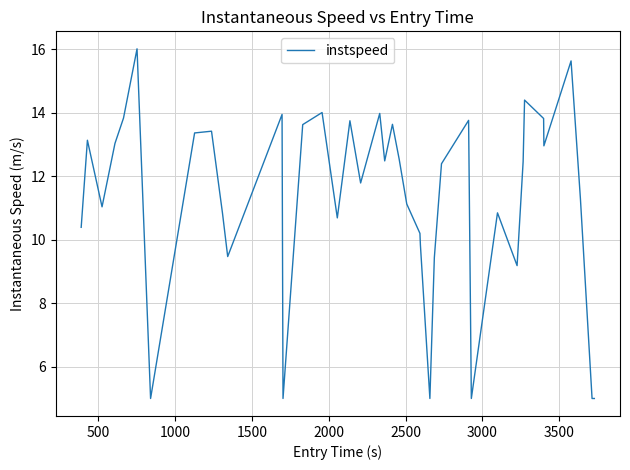

What is the maximum value shown in the chart?

16.0